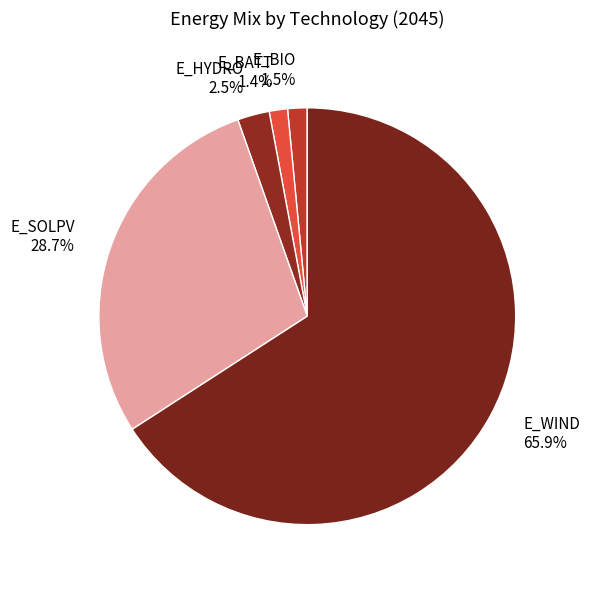

To the nearest percent, what percentage of the pie is E_WIND?

66%